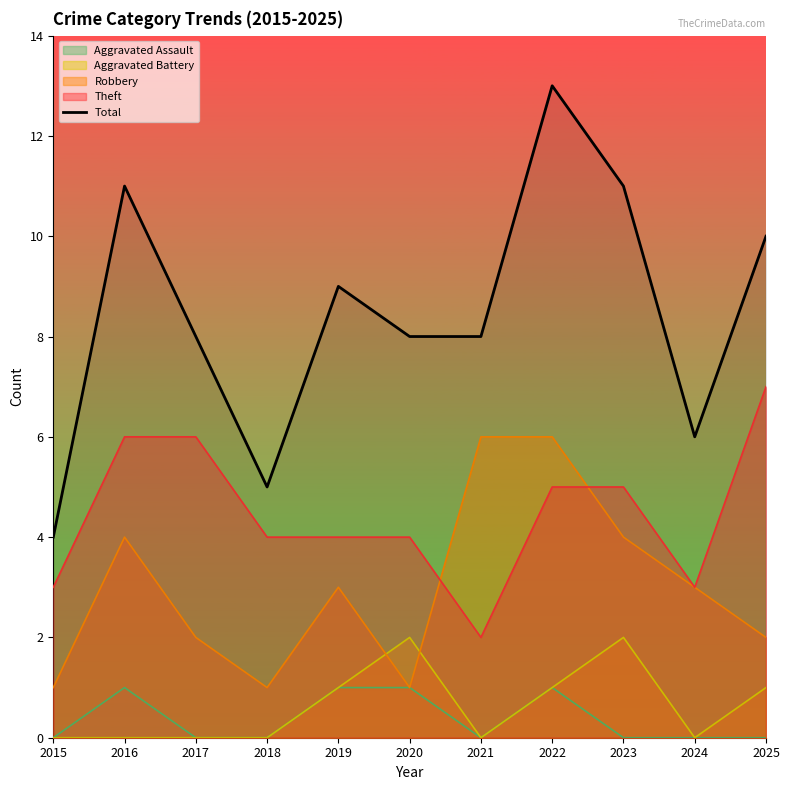

Count the number of categories in the chart.

11